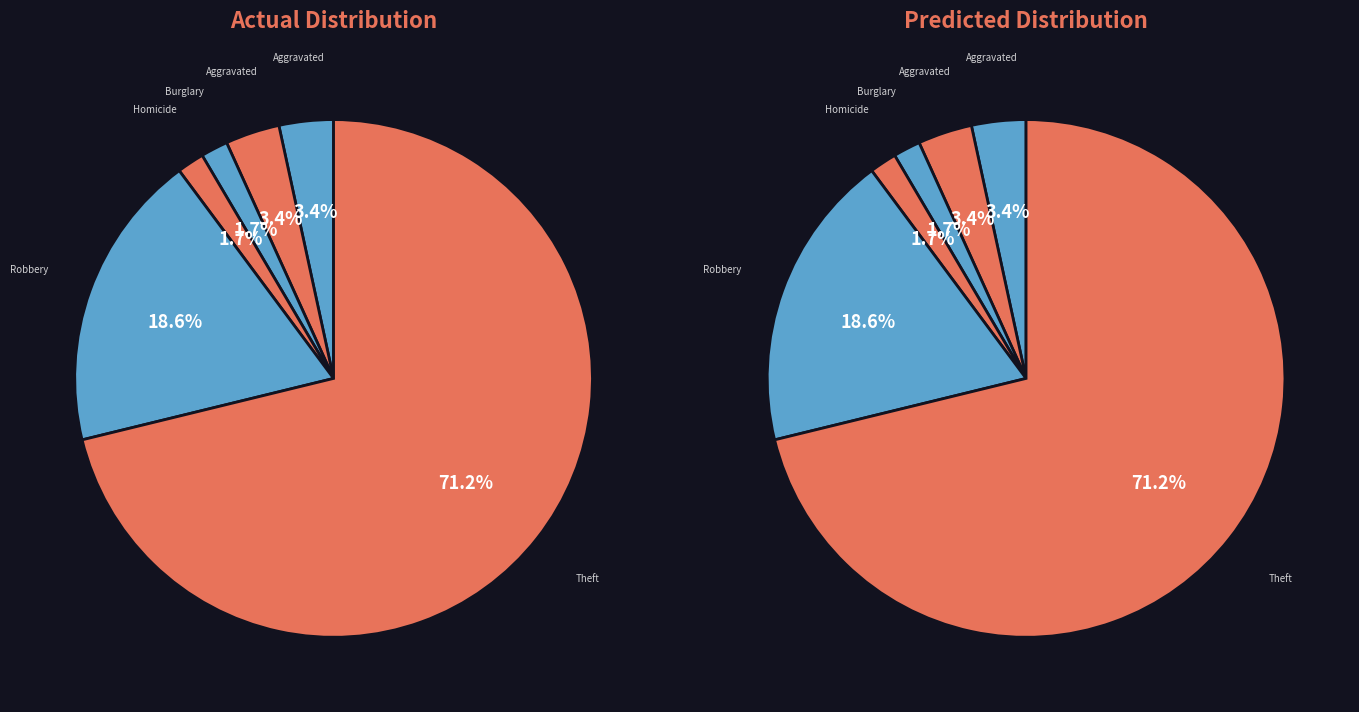

Is there a majority slice in this chart?

Yes